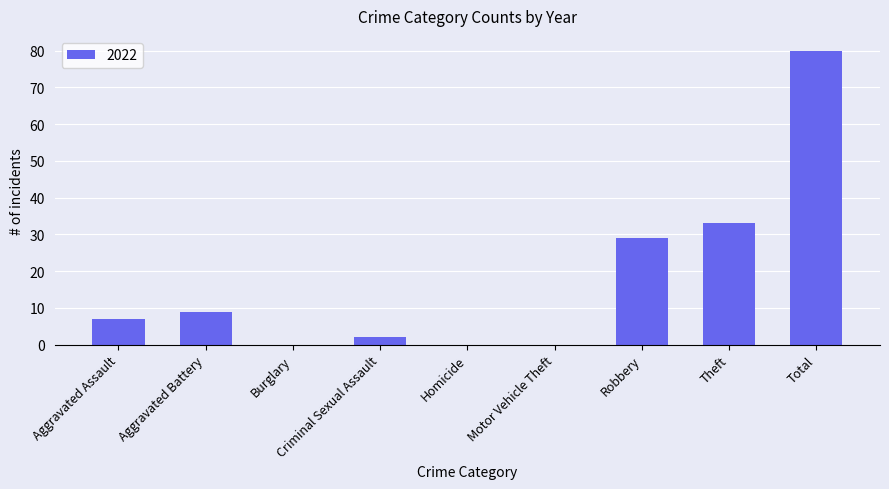

True or false: the data shows 0 at Homicide.

True